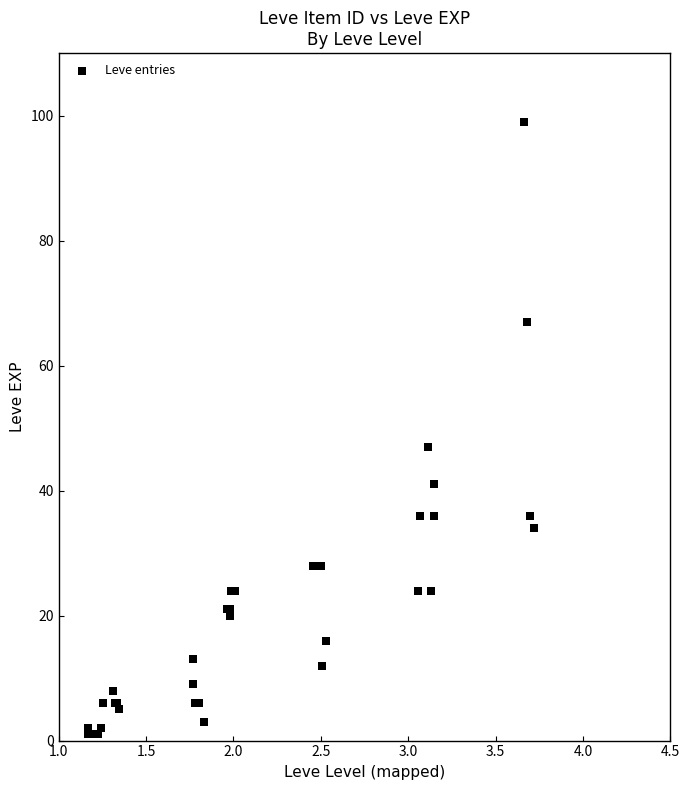

What Y value in the scatter plot is closest to 50?

47